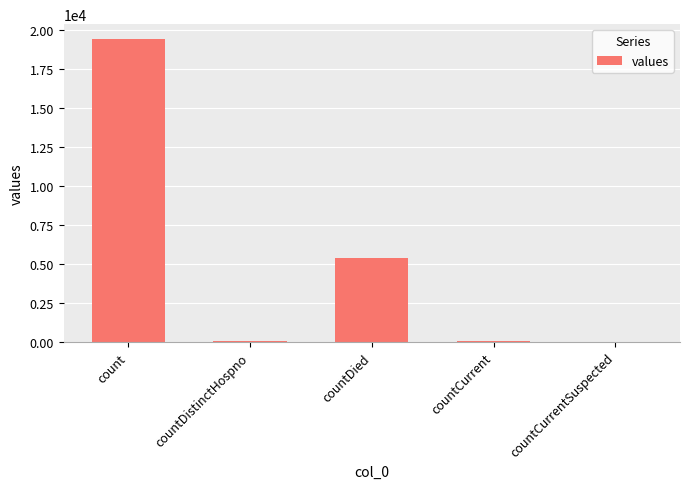

True or false: the data shows 19420 at count.

True